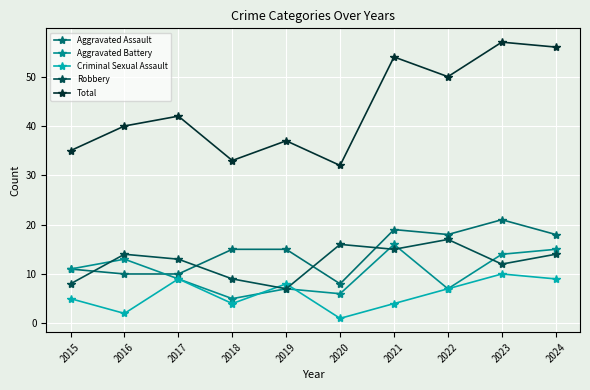

Does the chart have visible grid lines?

Yes